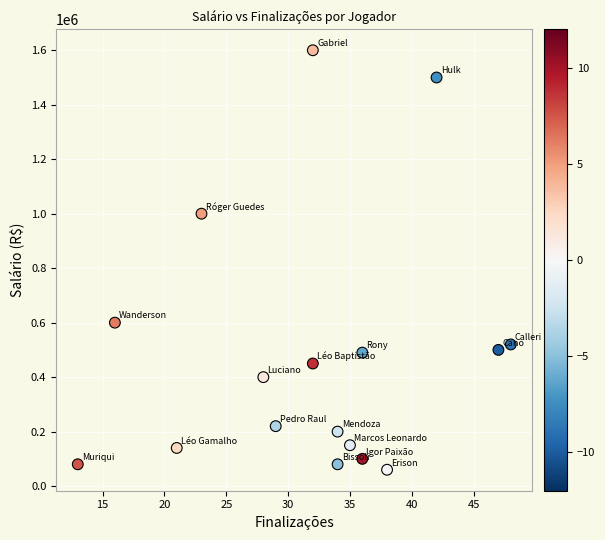

What Y value in the scatter plot is closest to 830000?

1000000